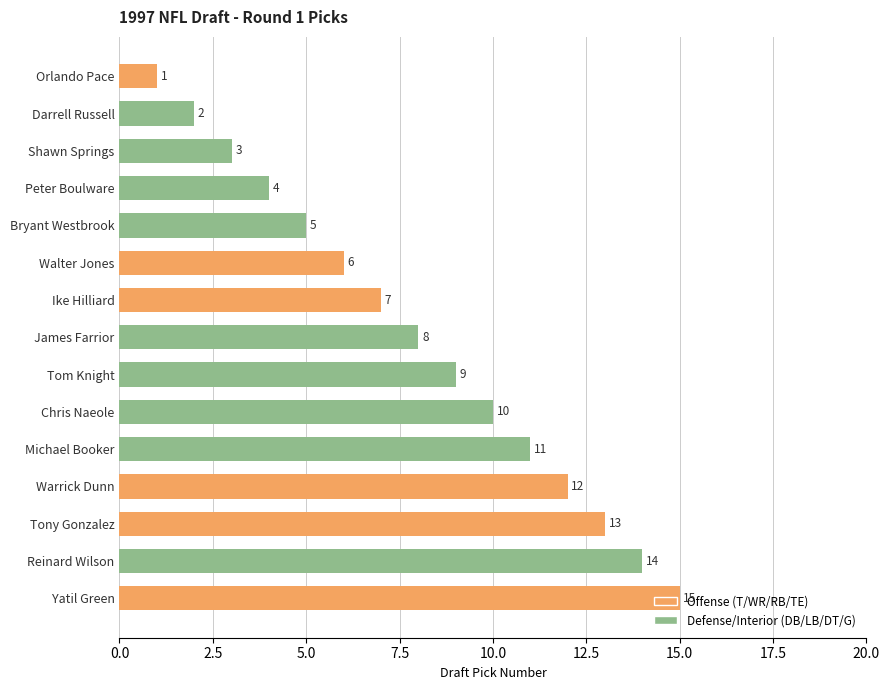

How many distinct data groups are displayed?

1